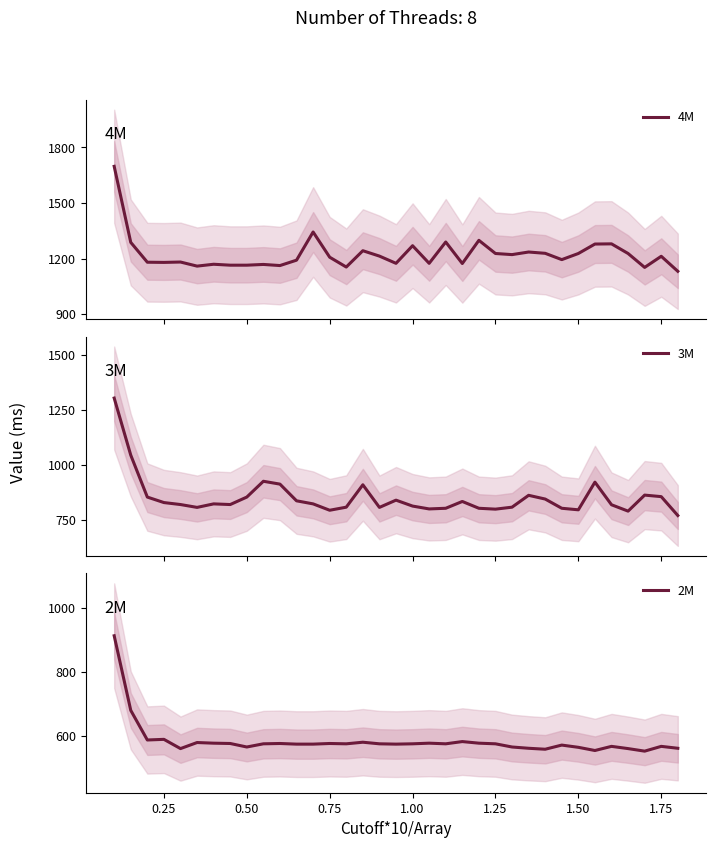

Does the chart display data point markers on the line(s)?

No